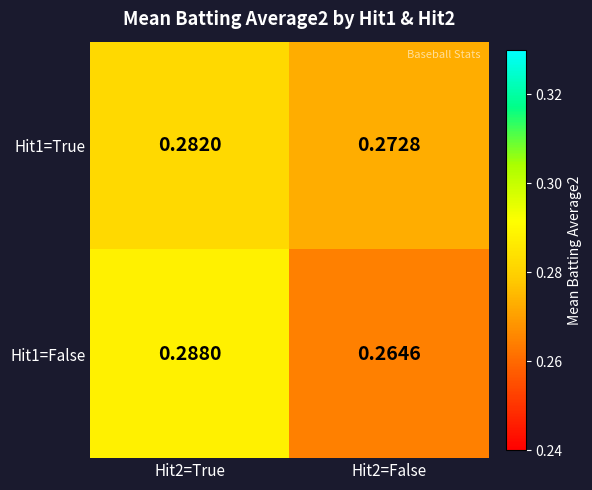

Is the value of Hit1=True at Hit2=False greater than the value of Hit1=False at Hit2=True?

No